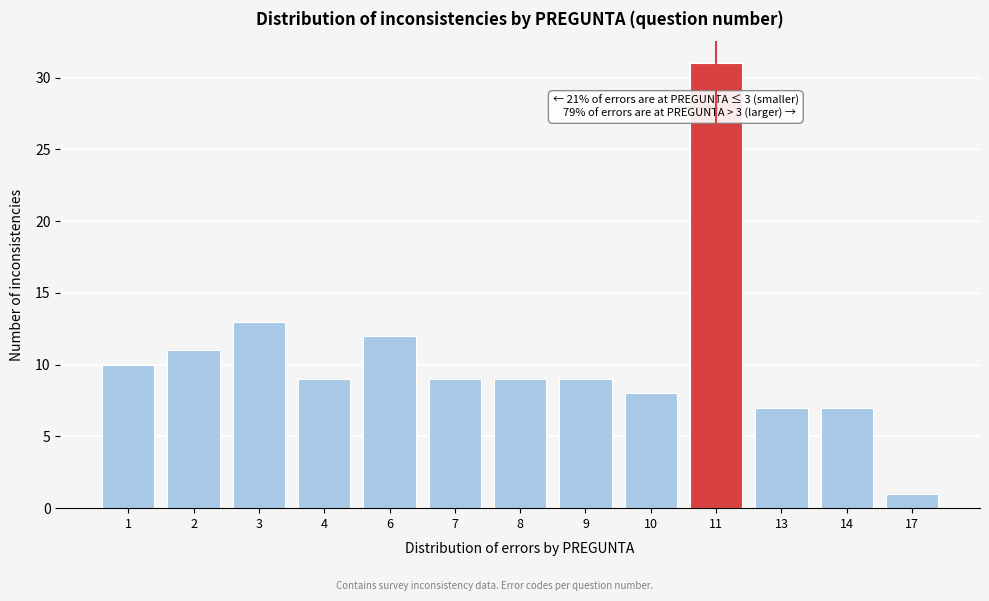

Reading right to left, transcribe all the data shown in this chart.

1	7	7	31	8	9	9	9	12	9	13	11	10